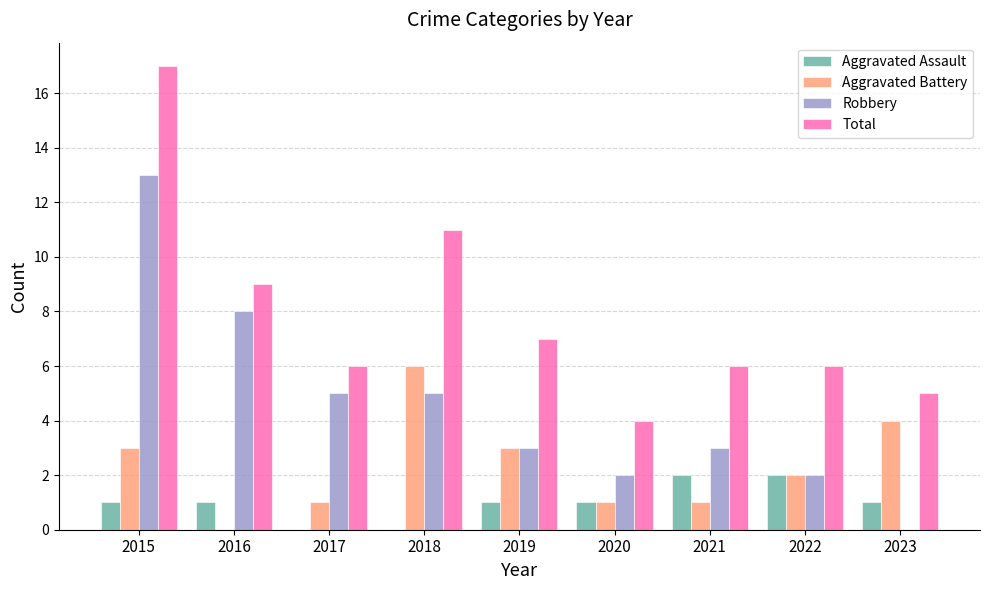

Are the bars horizontal?

No